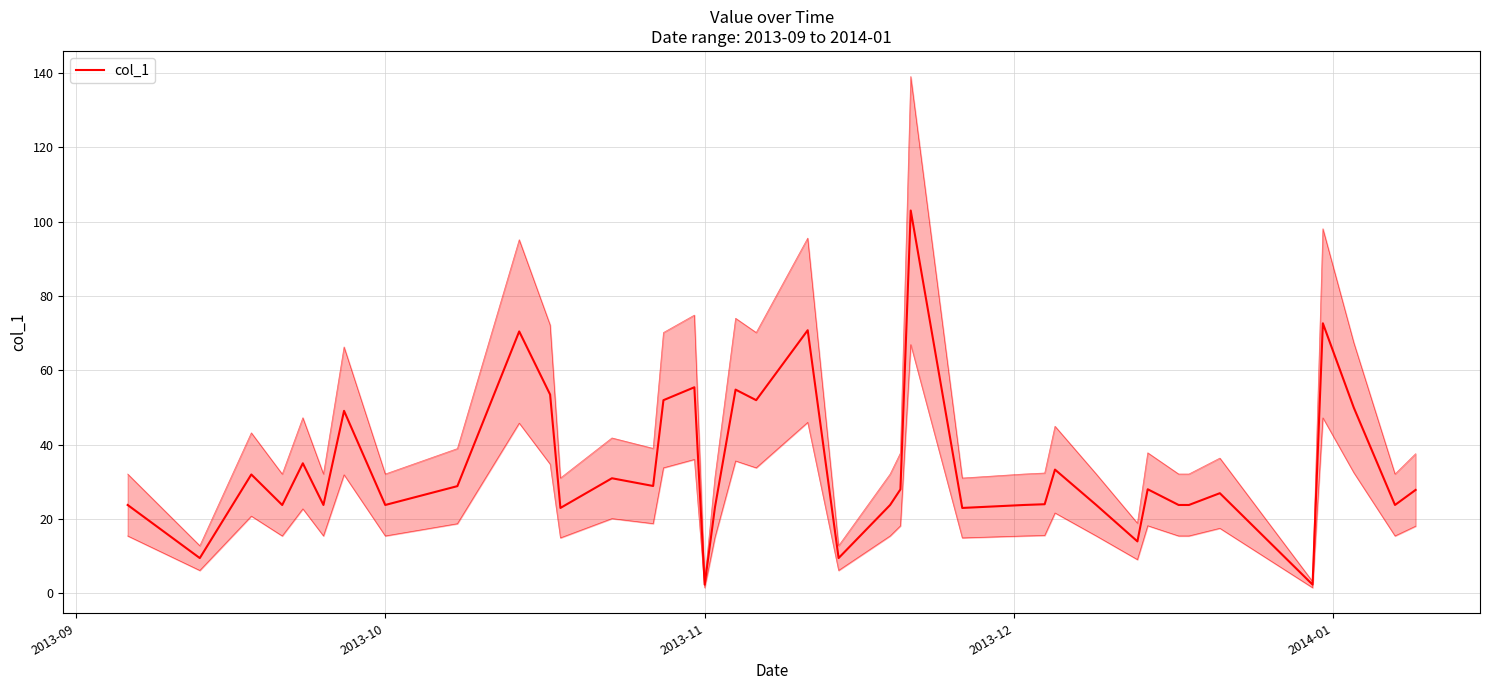

How many data points are less than 27?

20